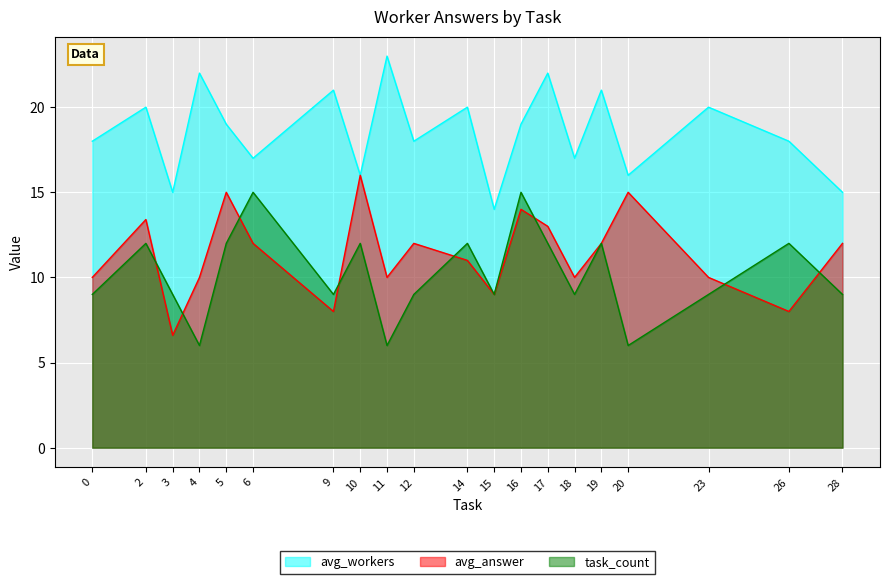

At 12, list the series in order from largest to smallest.

avg_workers, avg_answer, task_count